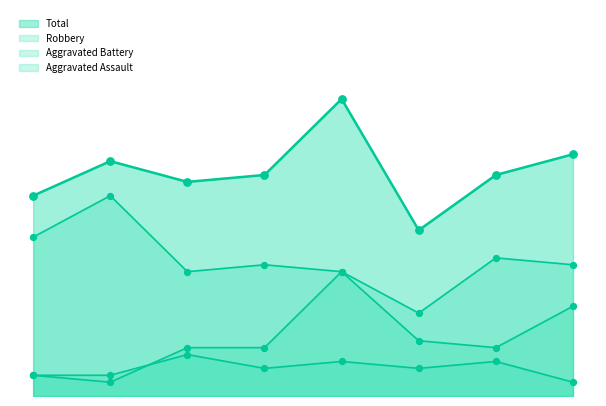

Is the value of Robbery at 2017 greater than the value of Aggravated Battery at 2022?

Yes